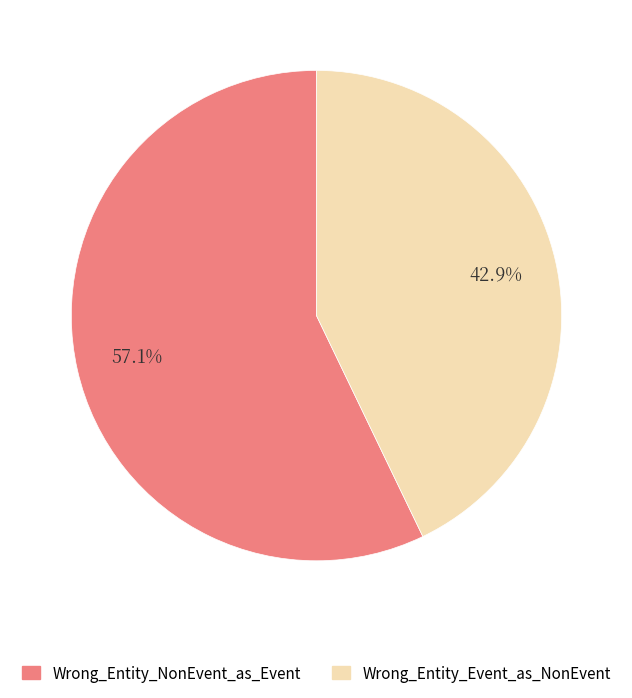

What percentage is NOT represented by Wrong_Entity_NonEvent_as_Event?

42.9%